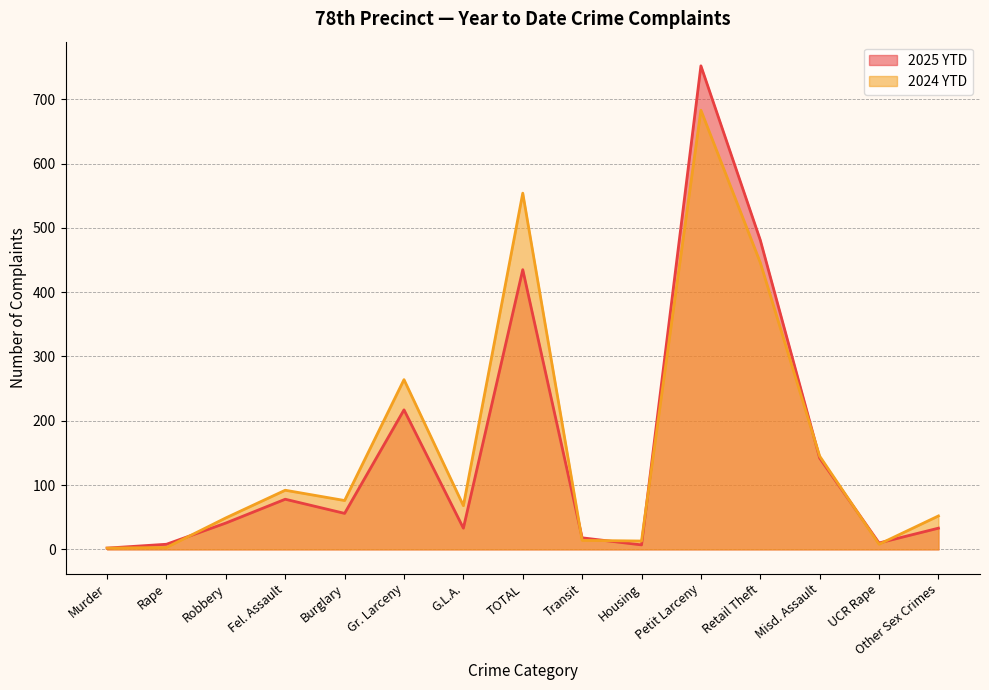

How many times do 2025 YTD and 2024 YTD cross each other?

7